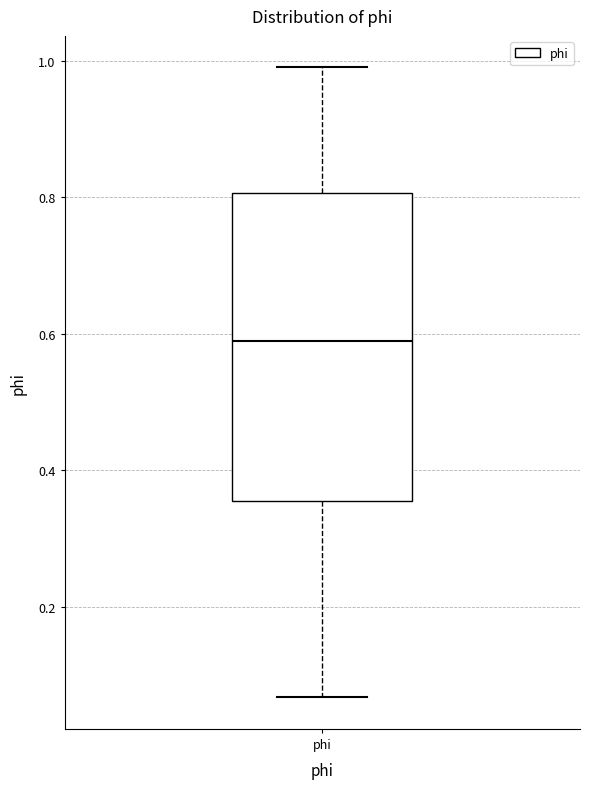

Read this box plot against the y-axis: the position of the median line, the range covered by the box, and the ends of both whiskers. The values are not printed on the chart, so give them approximately, as read against the axis.

median 0.58, box 0.36 to 0.80, whiskers 0.06 to 1.00